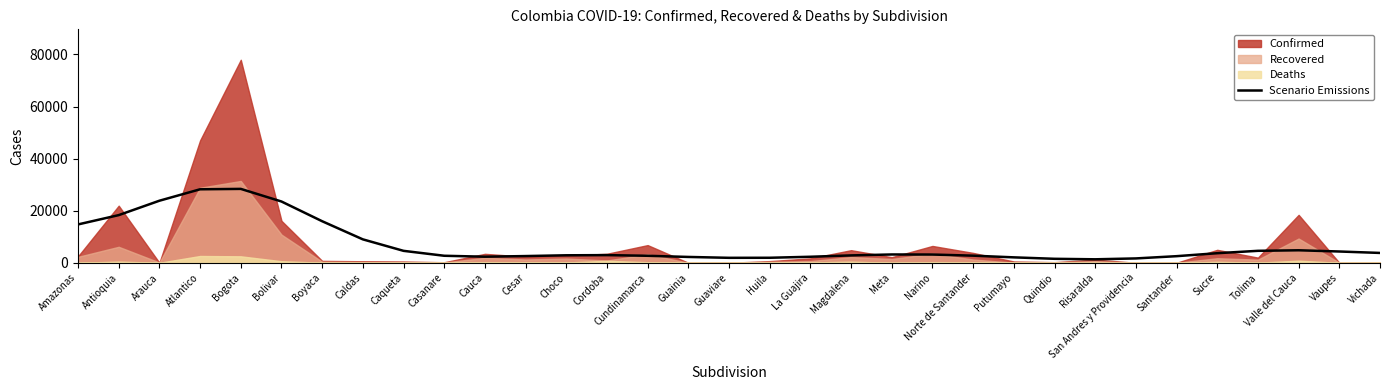

How many interior local peaks (higher than both neighbors) does the data have?

4